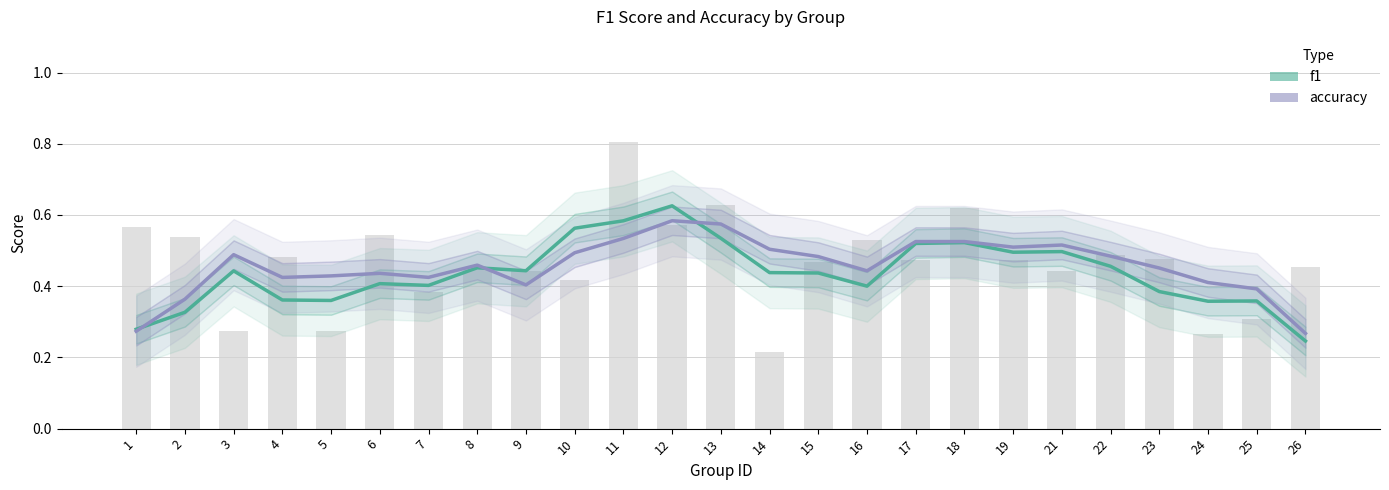

What is the average value of the accuracy series?

0.5